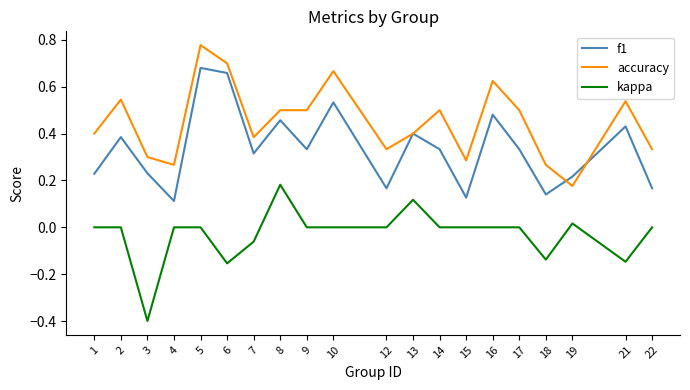

True or false: kappa and accuracy intersect in this chart.

False